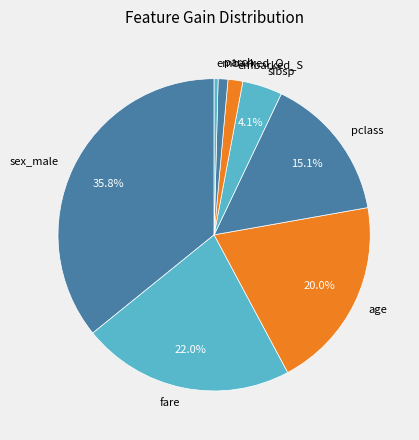

Combined, do embarked_Q and fare account for over 50%?

No